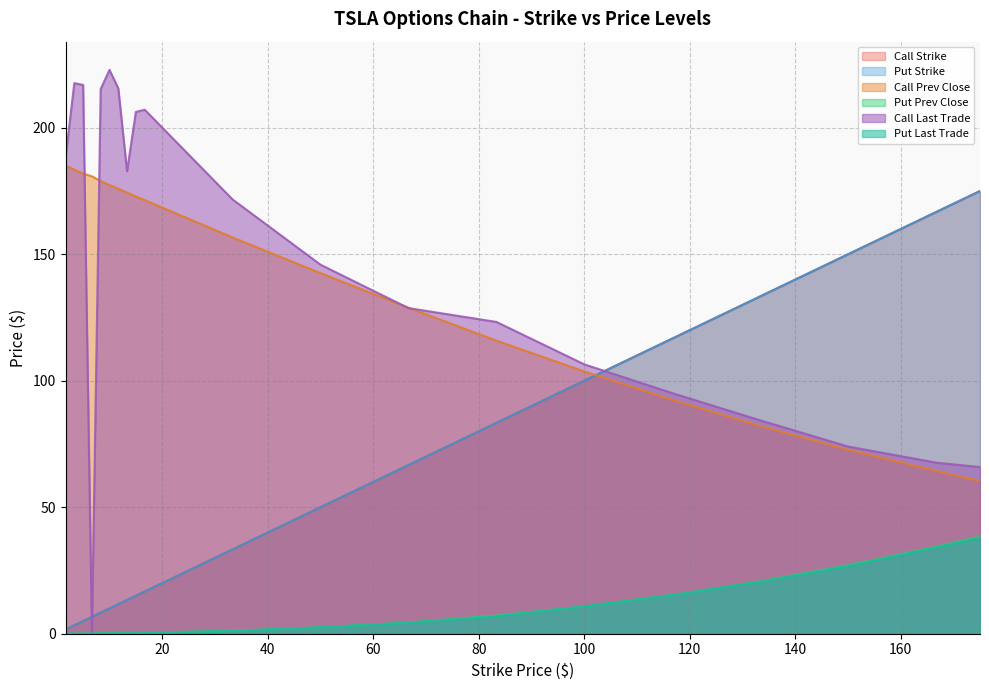

Which category has the highest value in the Call Prev Close series?

1.67